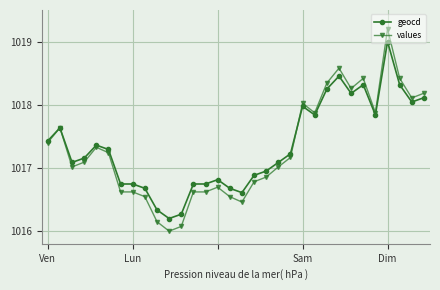

Which series has the widest spread of values?

values